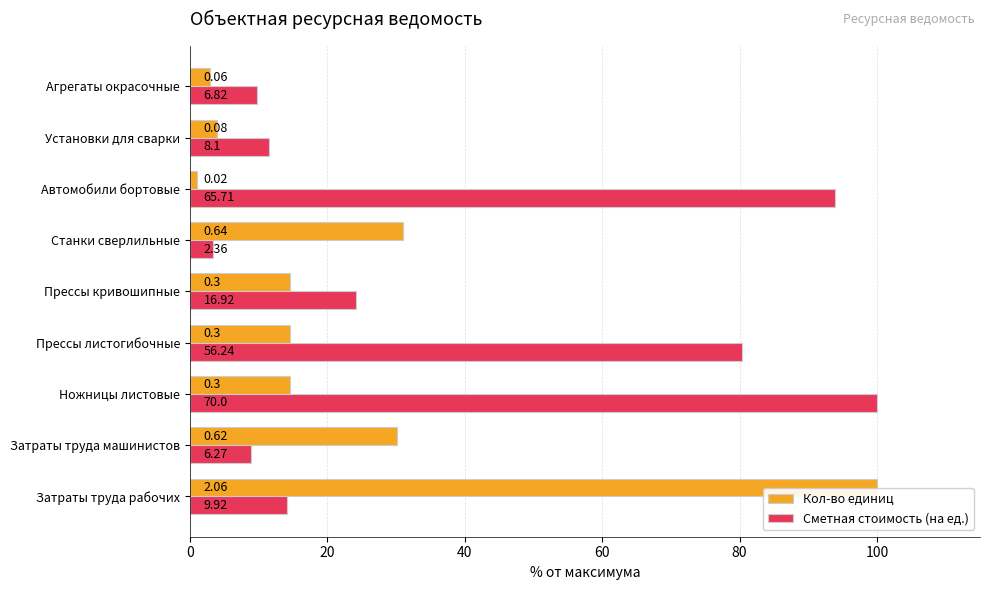

What is the average value of the Кол-во единиц series?

23.6